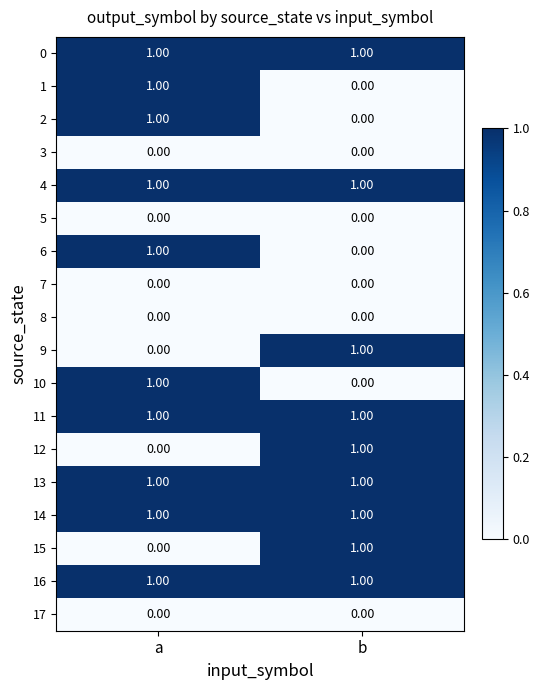

What is the total value across all series at a?

10